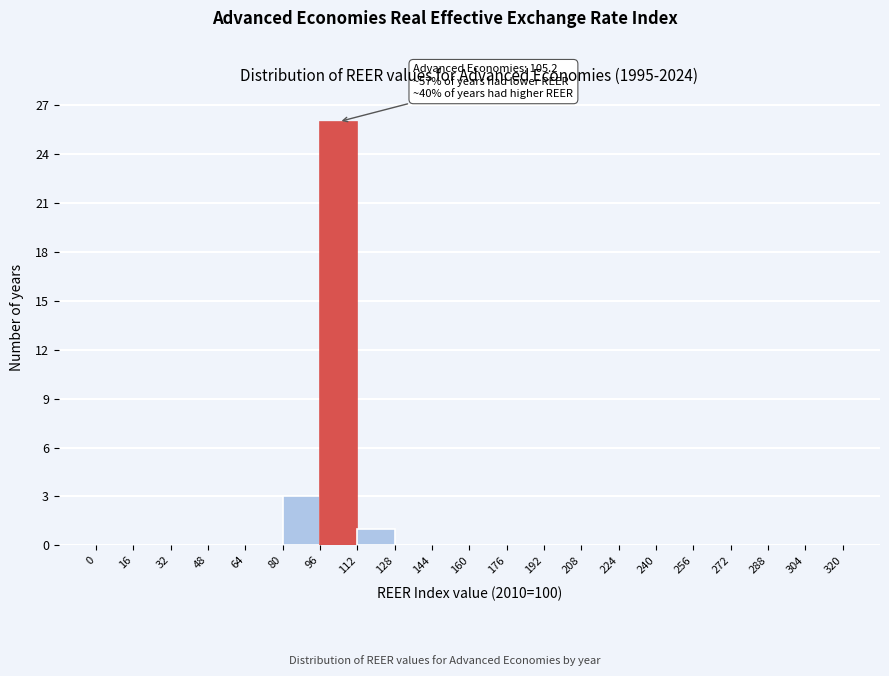

Over which range of the x-axis is the bar tallest?

96 to 112